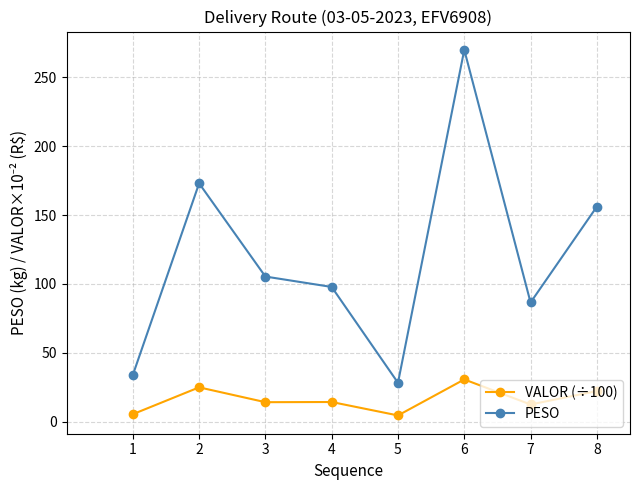

Is it true that VALOR (÷100) equals 30.6 at 6?

True